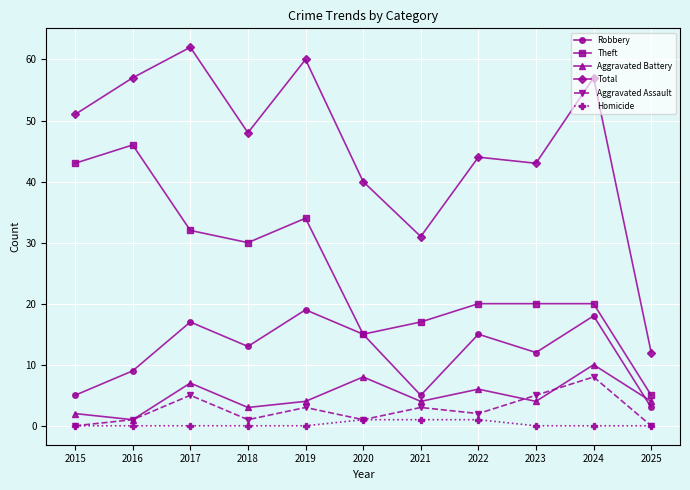

Which series has the largest total across all categories?

Total